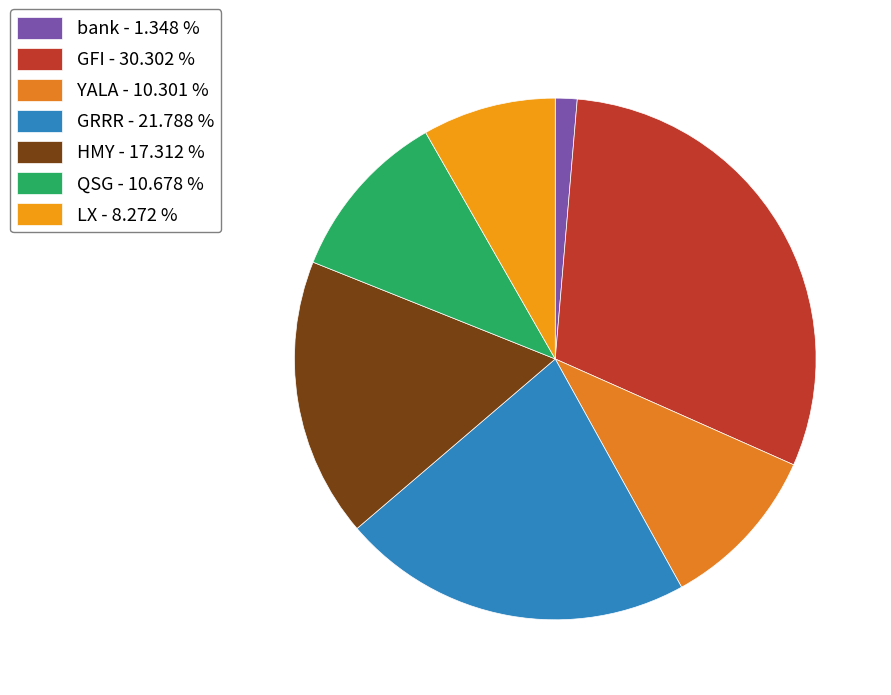

Count the number of slices in the pie.

7